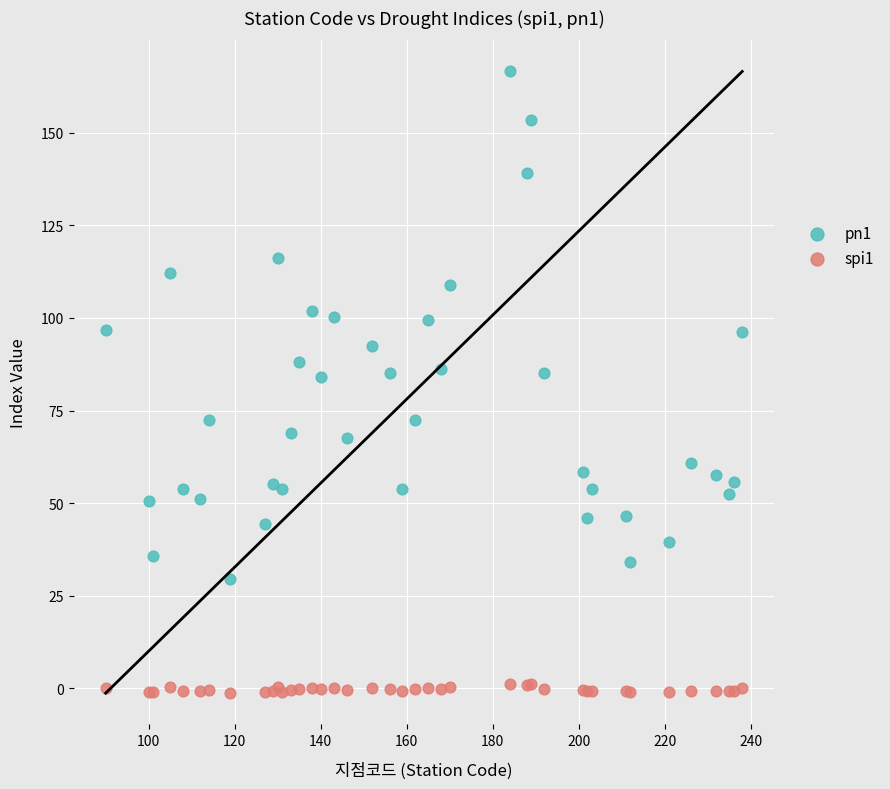

What are all the series names shown in the legend?

pn1, spi1